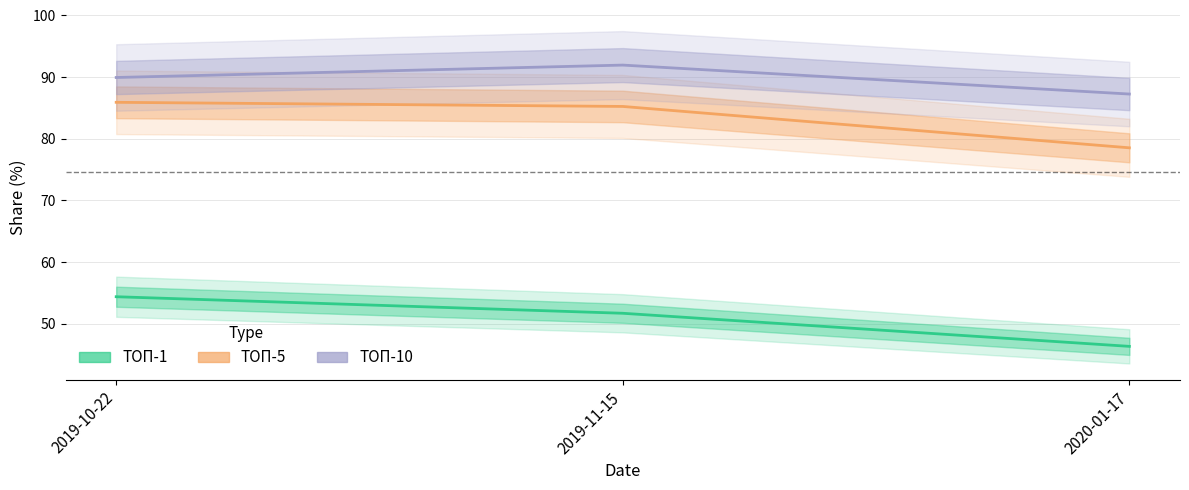

What is the lowest value of the ТОП-10 series?

87.2